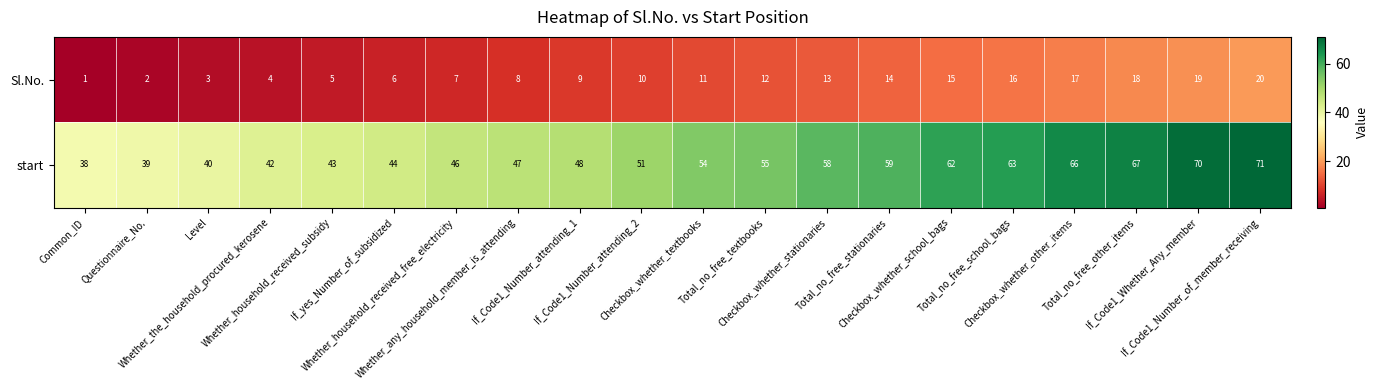

What is the sum of all Sl.No. values?

210